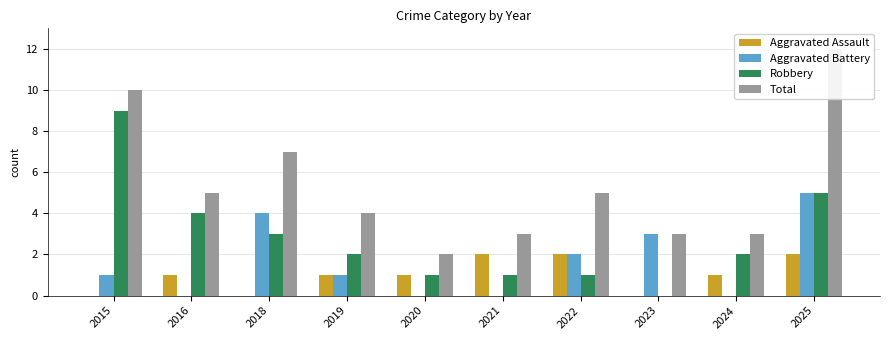

What is the greatest value displayed?

12